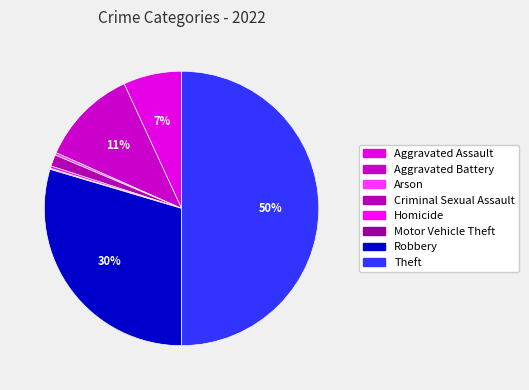

Rank the categories by value from highest to lowest.

Theft, Robbery, Aggravated Battery, Aggravated Assault, Criminal Sexual Assault, Arson, Homicide, Motor Vehicle Theft